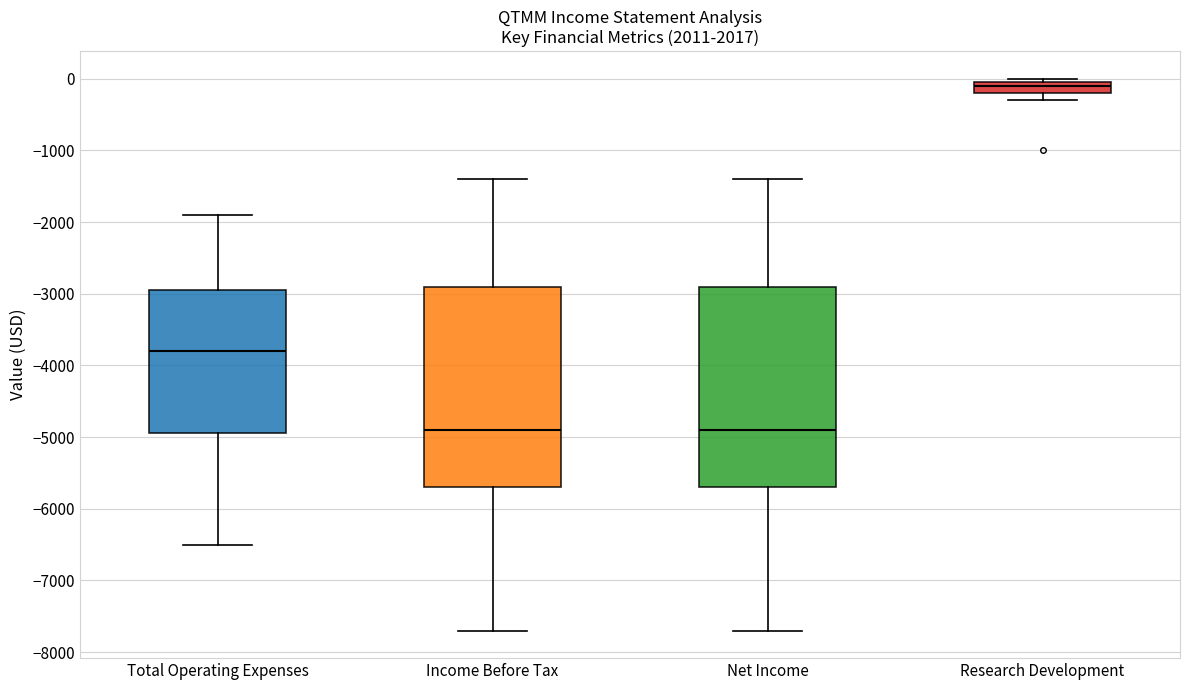

Reading left to right, read every box against the y-axis: the position of its median line, the range the box covers, and the ends of its whiskers. The values are not printed on the chart, so give them approximately, as read against the axis.

Total Operating Expenses: median -3800, box -4900 to -2900, whiskers -6500 to -1900
Income Before Tax: median -4900, box -5700 to -2900, whiskers -7700 to -1400
Net Income: median -4900, box -5700 to -2900, whiskers -7700 to -1400
Research Development: median -100, box -200 to 0, whiskers -300 to 0 (just above the box's upper edge)